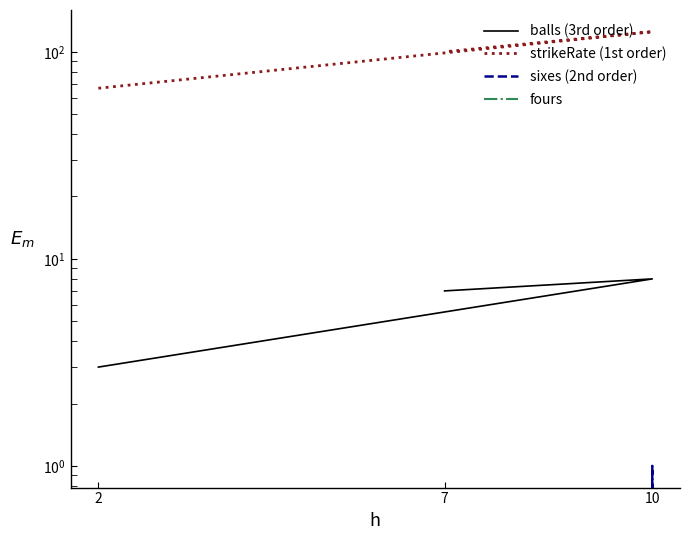

Reading left to right, extract all data points from this chart.

balls: 3.0	8.0	7.0
strikeRate: 66.7	125.0	100.0
sixes: 0.0	1.0	0.0
fours: 0.0	0.0	0.0